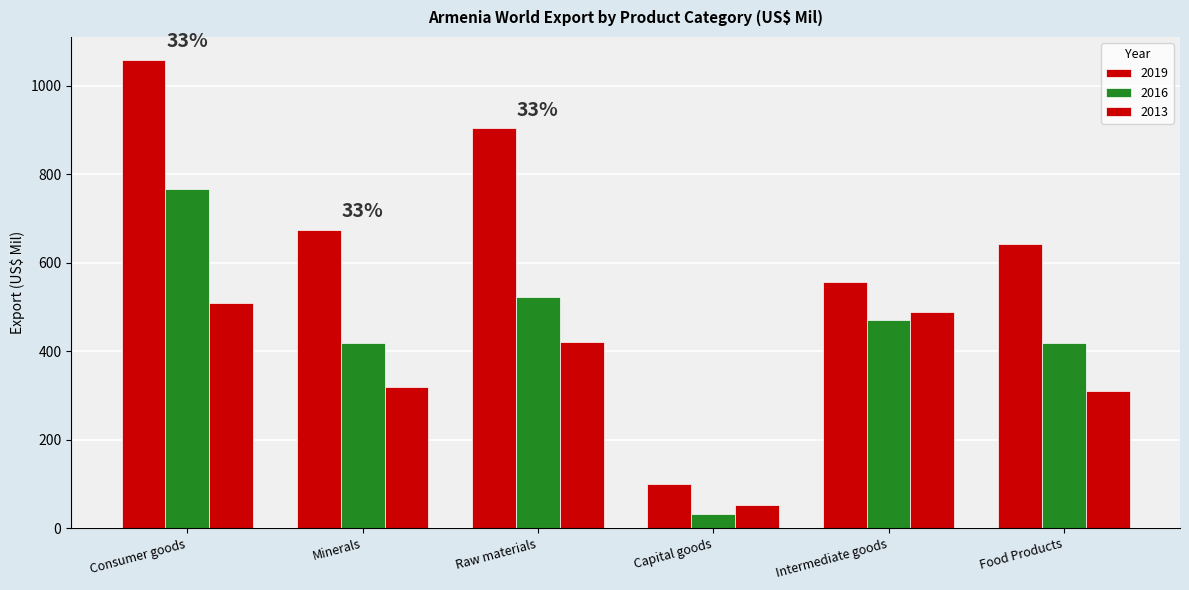

What is the label of the 6th bar from the left?

Food Products